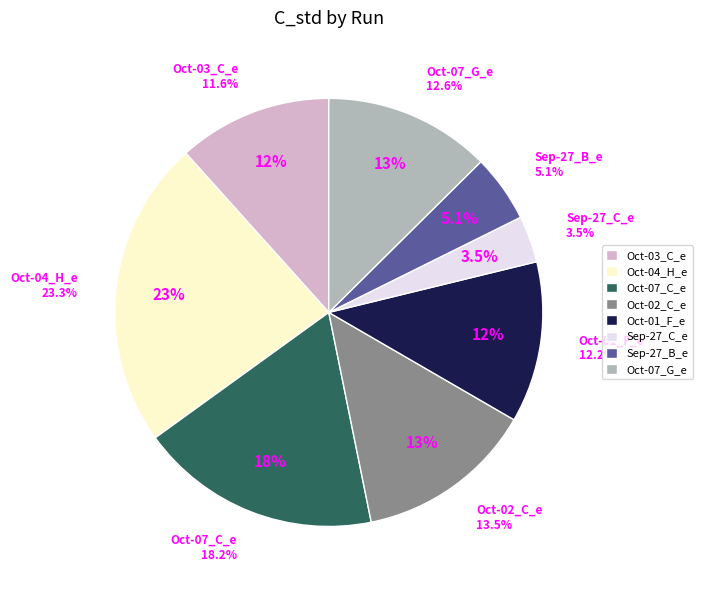

Which slice is the largest?

2024-10-04_H_e